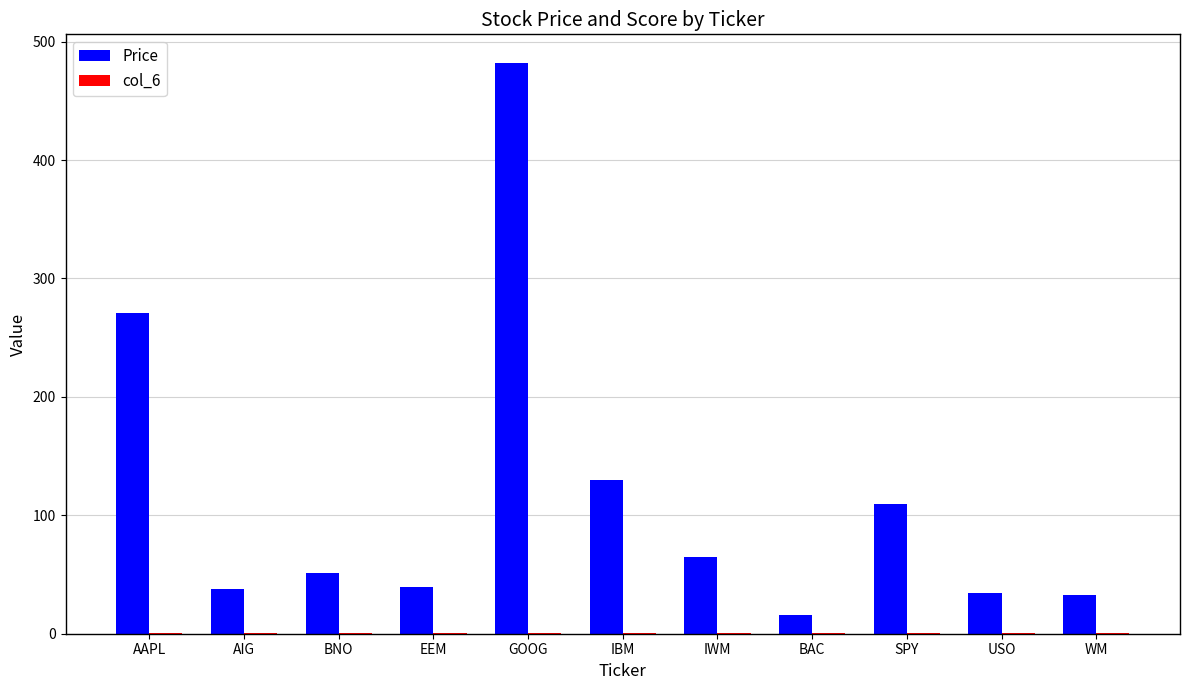

What is the spread (max minus min) of values at EEM?

38.8